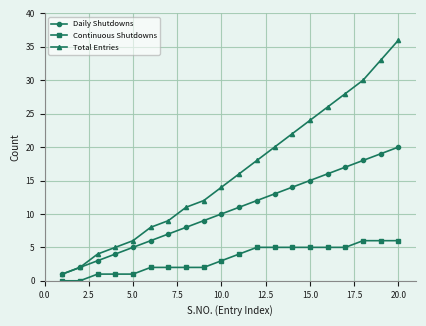

Which series has the largest total across all categories?

Total Entries